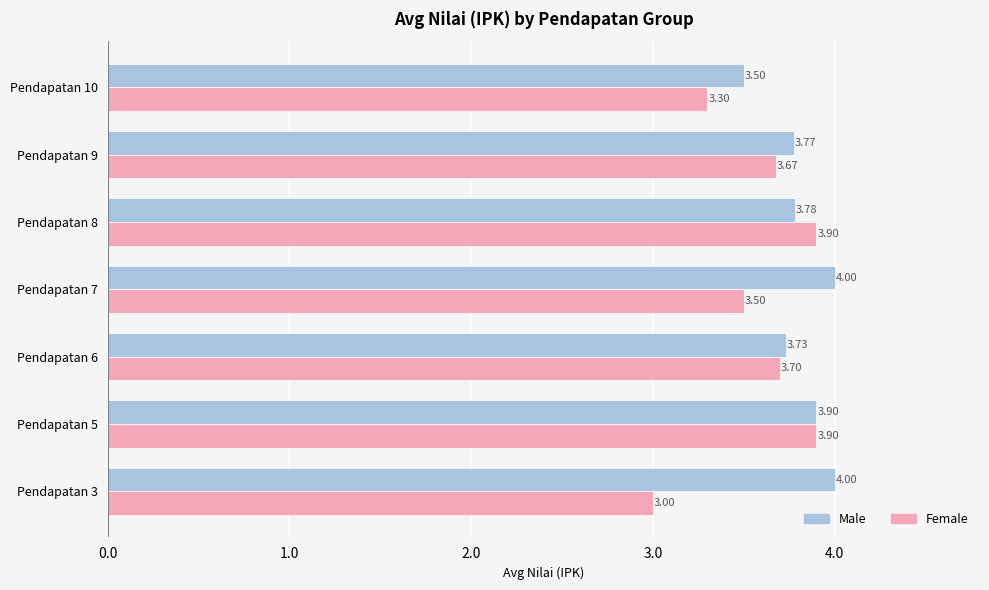

Which series has the largest range (max minus min)?

Female